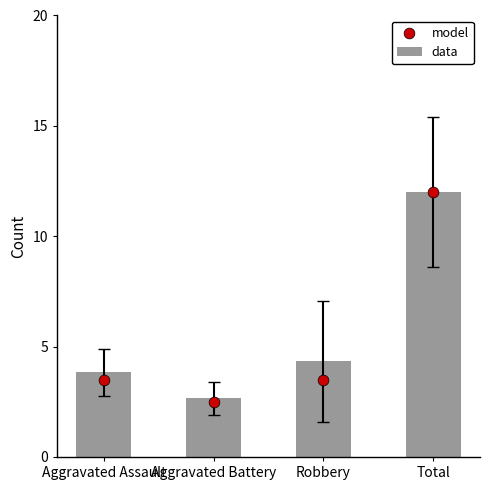

At how many categories does at least one series exceed 5?

1